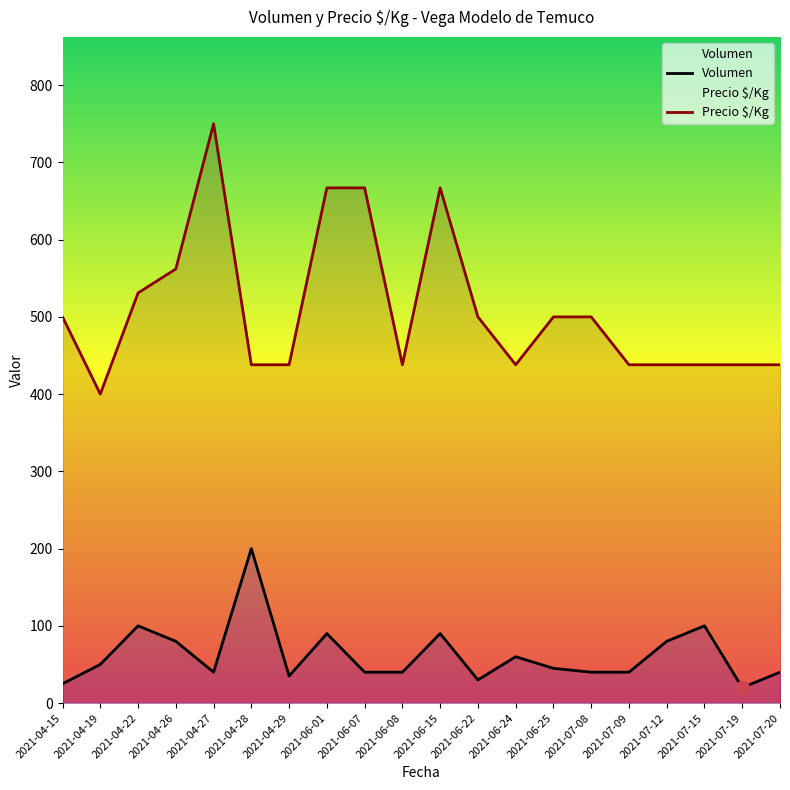

What is the value of the Volumen point at the 2nd from the left?

50